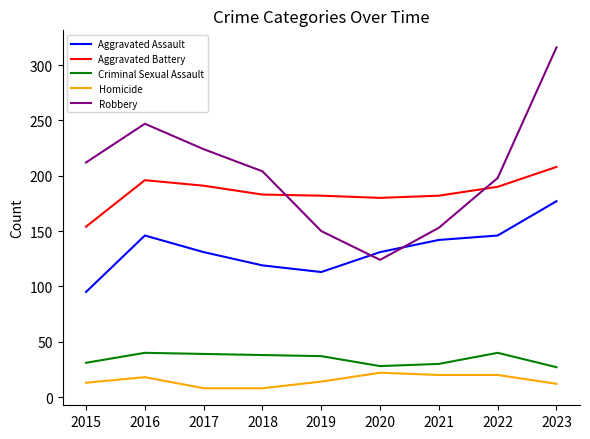

What is the maximum value shown in the chart?

316